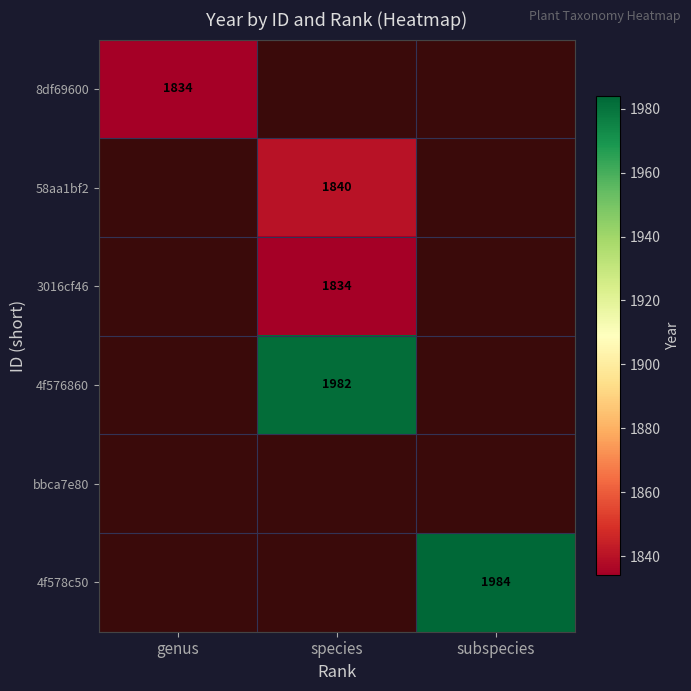

What is the maximum value shown in the chart?

1984.0